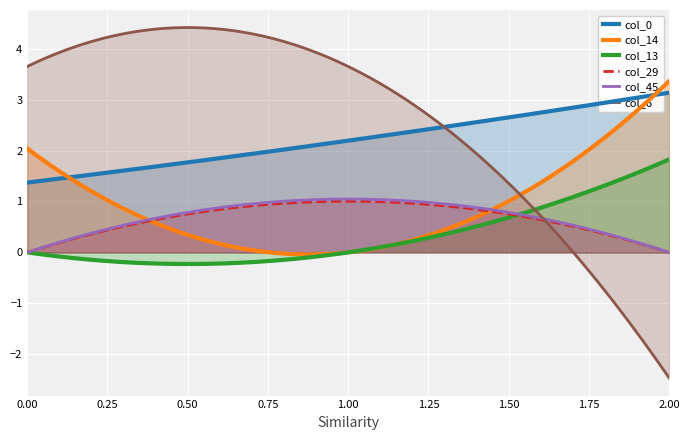

The value of col_29 at 0 is 0.4. True or false?

False